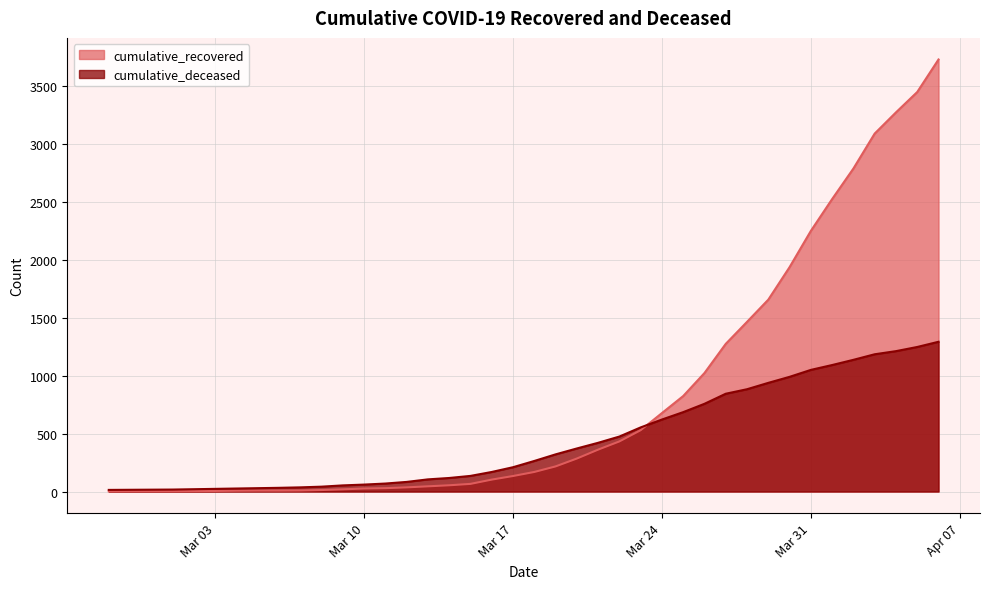

How many series are shown in this chart?

2